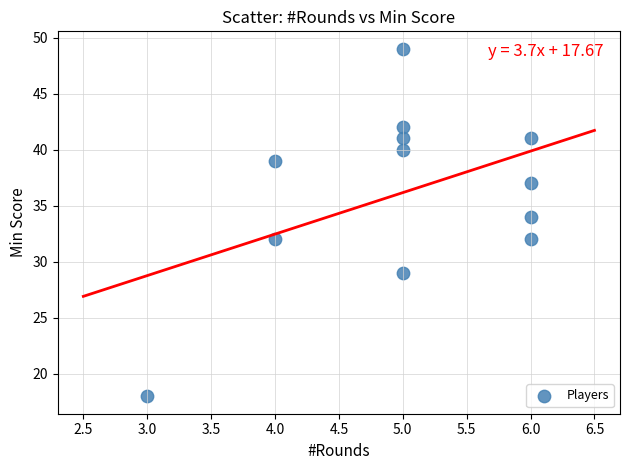

What is the average Y value?

36